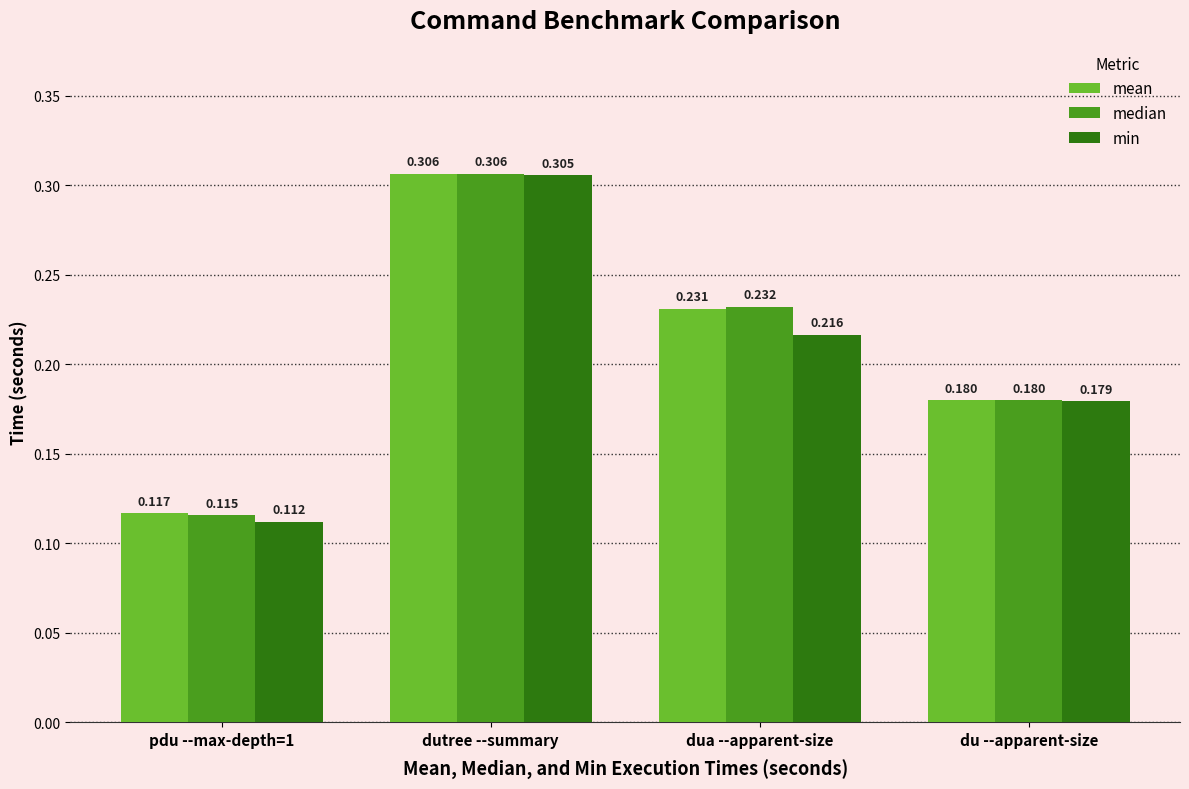

At which category does the chart reach its peak across all series?

dutree --summary